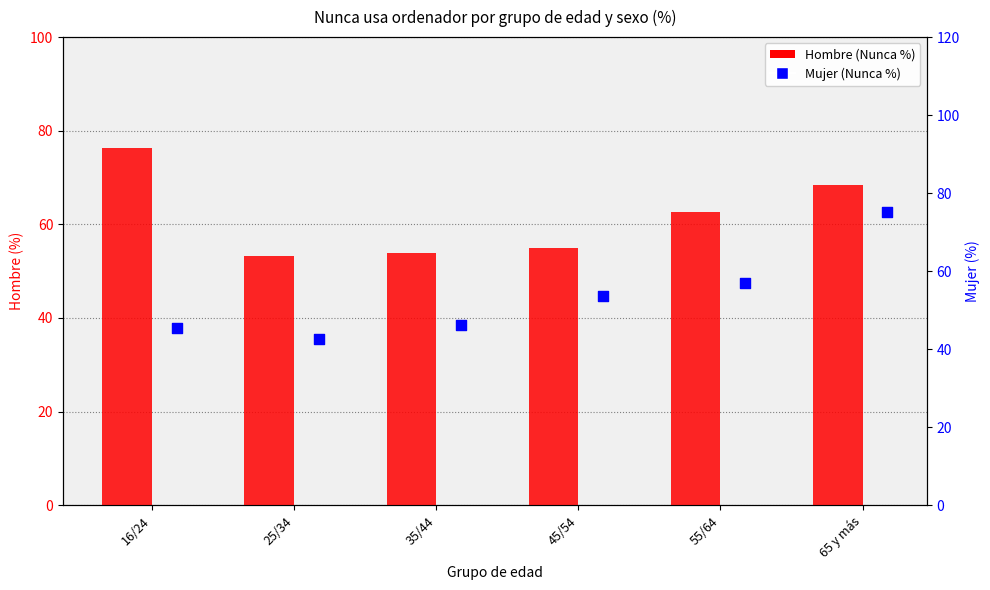

At which category is the sum across all series the highest?

65 y más